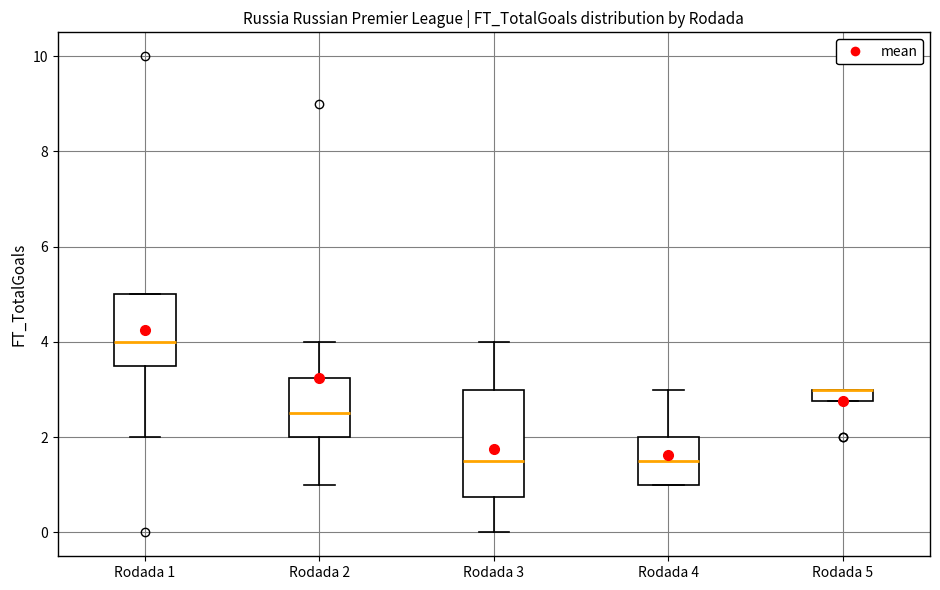

Where is the upper edge of the box for Rodada 5 on the y-axis? The values are not printed on the chart, so give them approximately, as read against the axis.

3.0